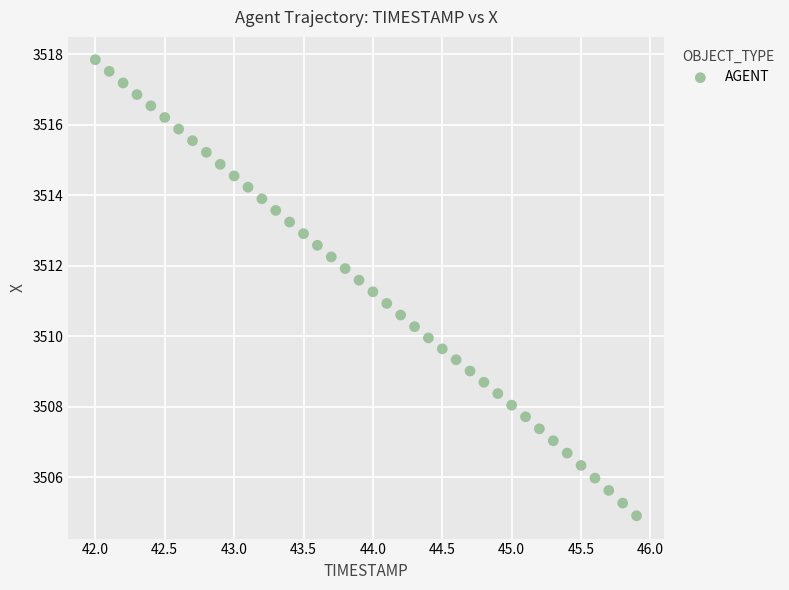

What is the range of X values (max minus min)?

3.9